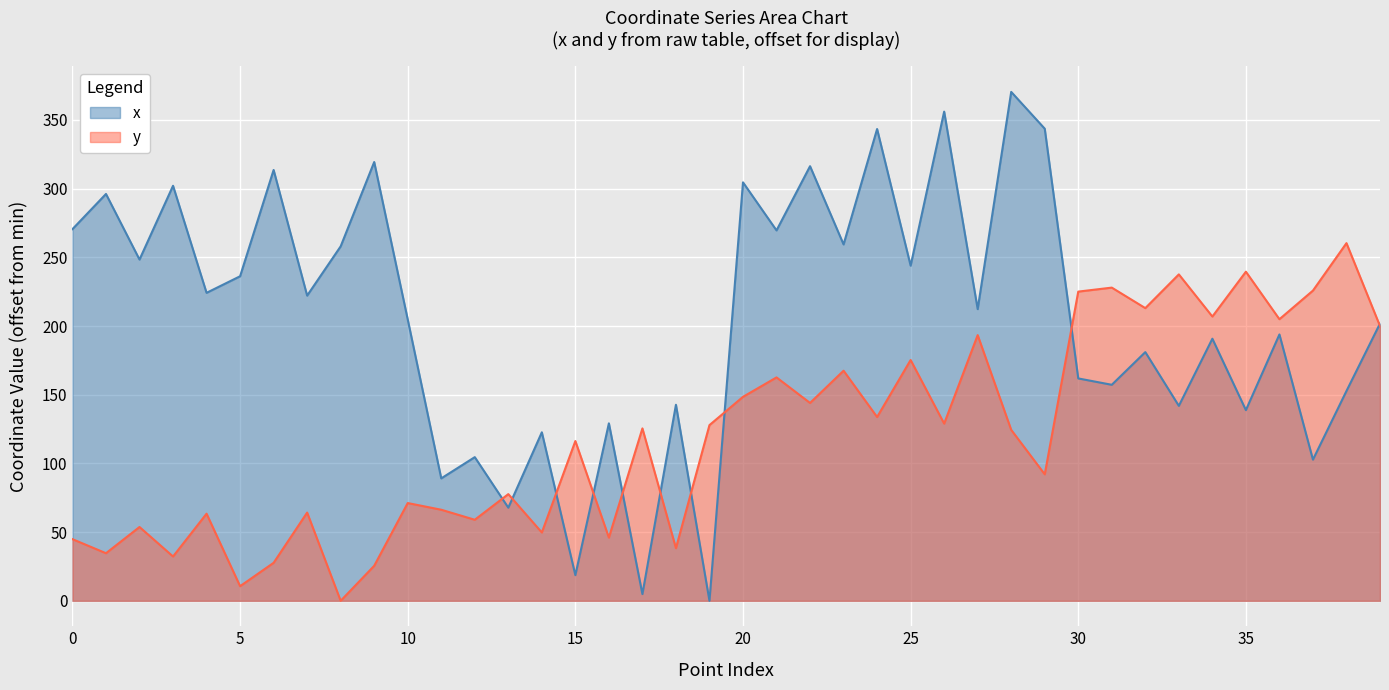

How many times do y and x cross each other?

10